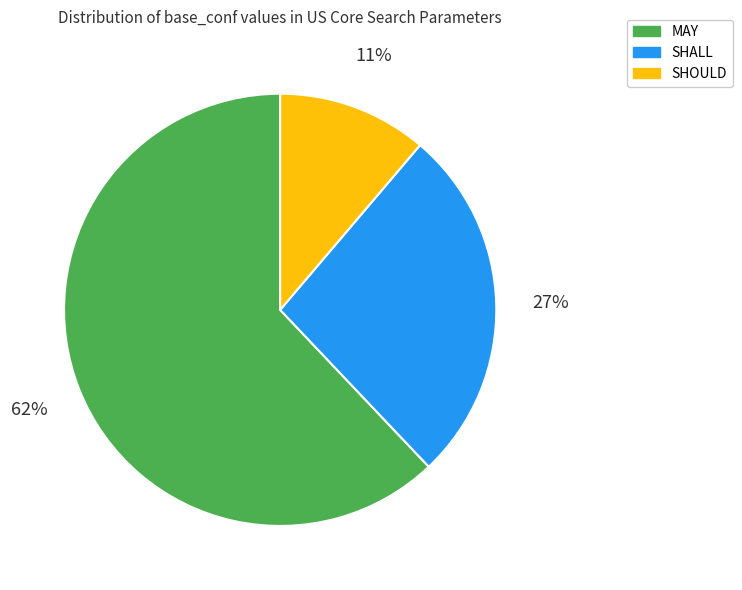

To the nearest percent, what is the average slice percentage?

33%